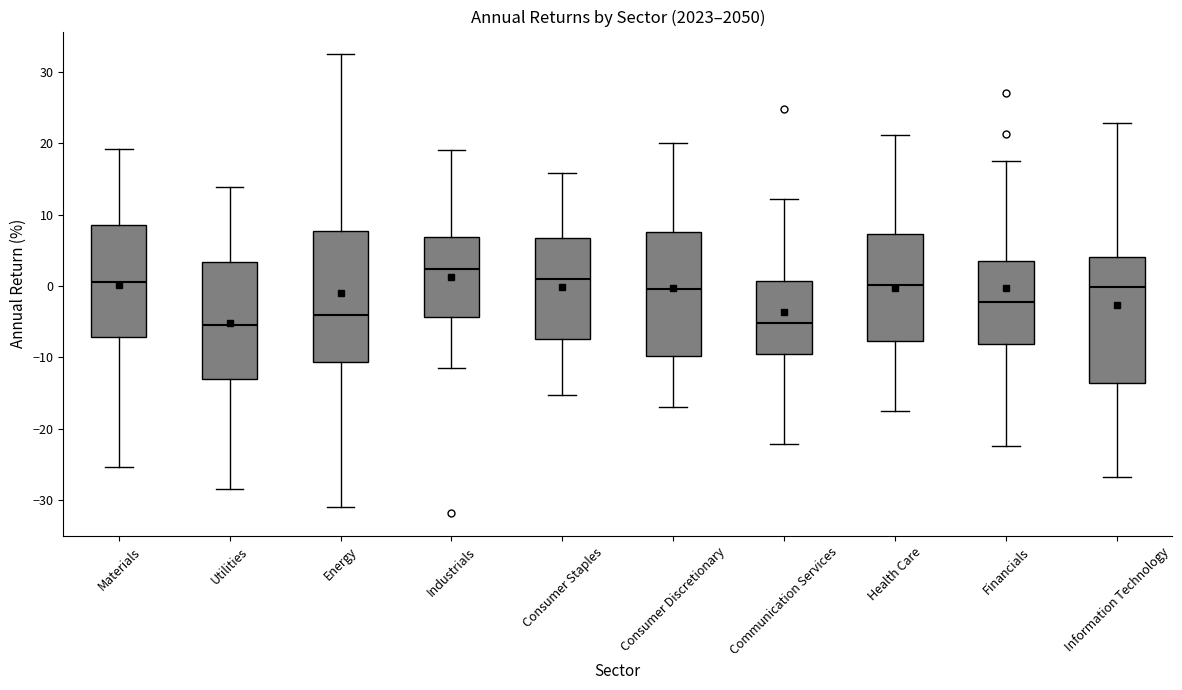

Reading left to right, transcribe this box plot: for each box, give where its median line is, the range the box spans, and where its two whiskers end, as read against the y-axis. The values are not printed on the chart, so give them approximately, as read against the axis.

Materials: median 1, box -7 to 9, whiskers -25 to 19
Utilities: median -5, box -13 to 3, whiskers -28 to 14
Energy: median -4, box -11 to 8, whiskers -31 to 32
Industrials: median 2, box -4 to 7, whiskers -12 to 19
Consumer Staples: median 1, box -7 to 7, whiskers -15 to 16
Consumer Discretionary: median 0, box -10 to 8, whiskers -17 to 20
Communication Services: median -5, box -10 to 1, whiskers -22 to 12
Health Care: median 0, box -8 to 7, whiskers -18 to 21
Financials: median -2, box -8 to 3, whiskers -22 to 17
Information Technology: median 0, box -14 to 4, whiskers -27 to 23